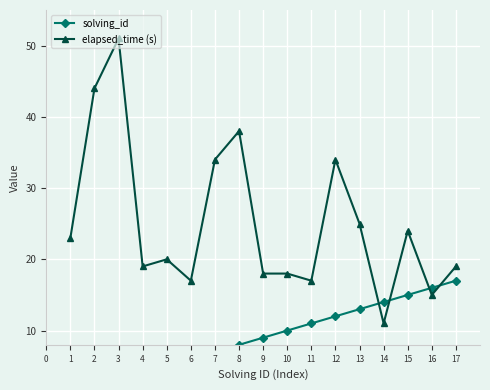

What is the minimum value for elapsed_time (s)?

11